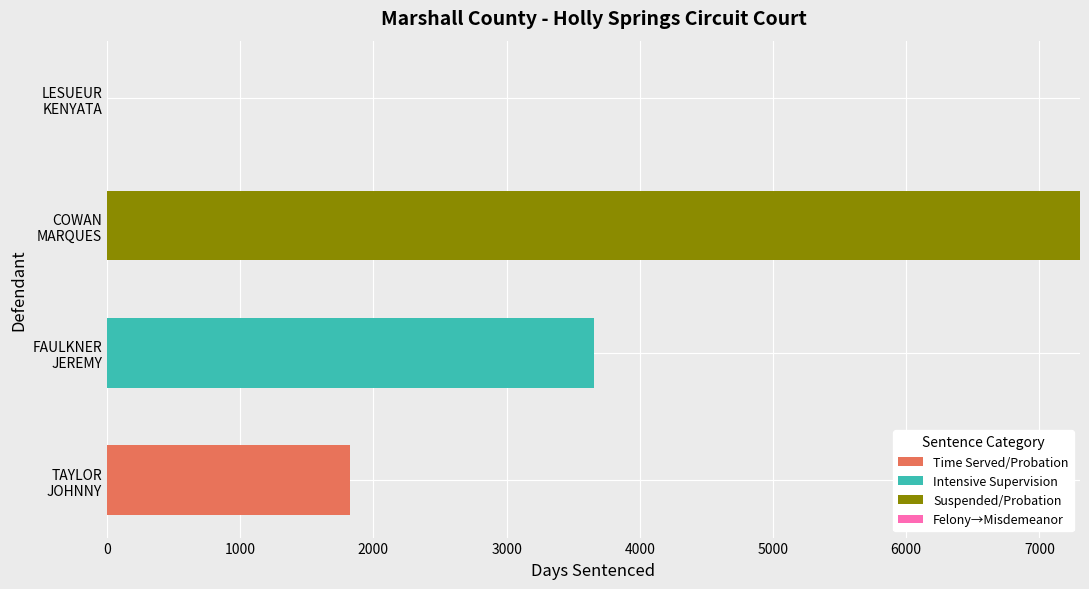

How many distinct data groups are displayed?

3